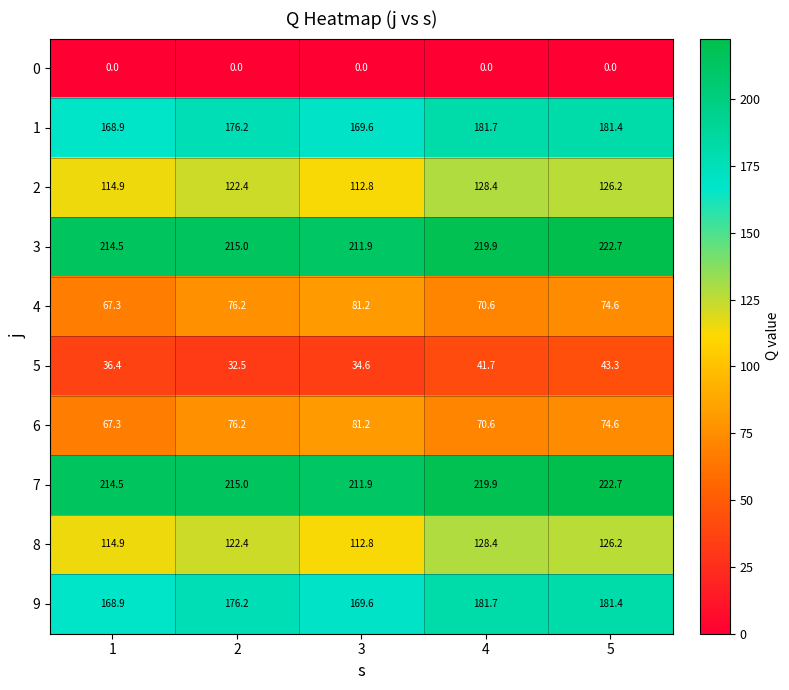

The value of 3 at 3 is 211.9. True or false?

True